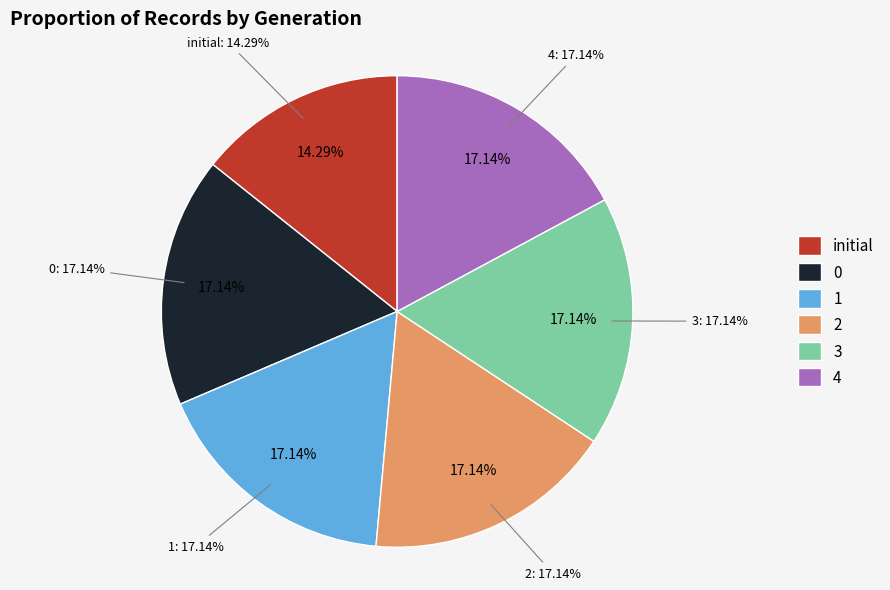

Count the number of slices in the pie.

6